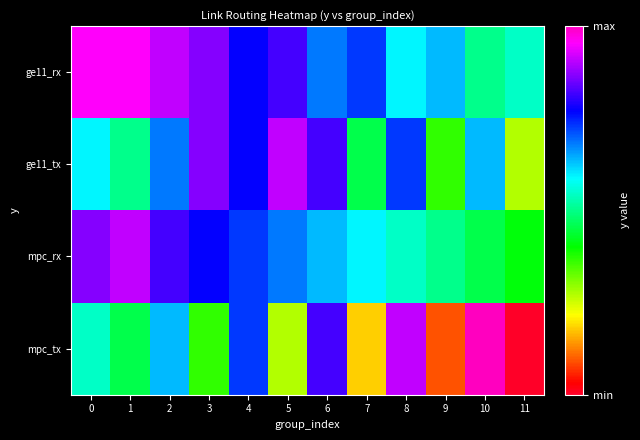

At how many categories does at least one series exceed 38?

3